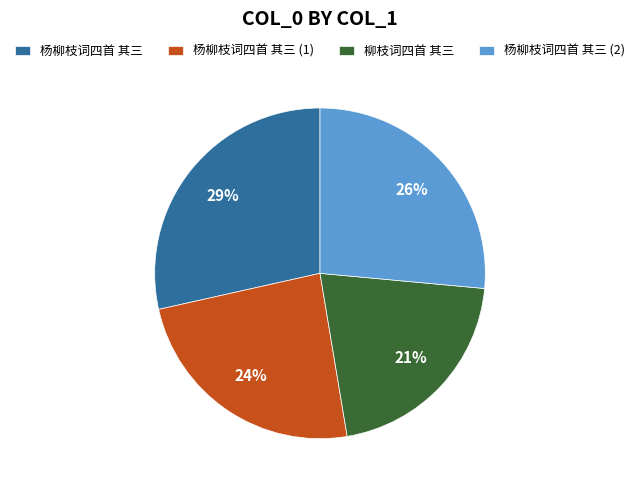

To the nearest percent, what is the average slice percentage?

25%